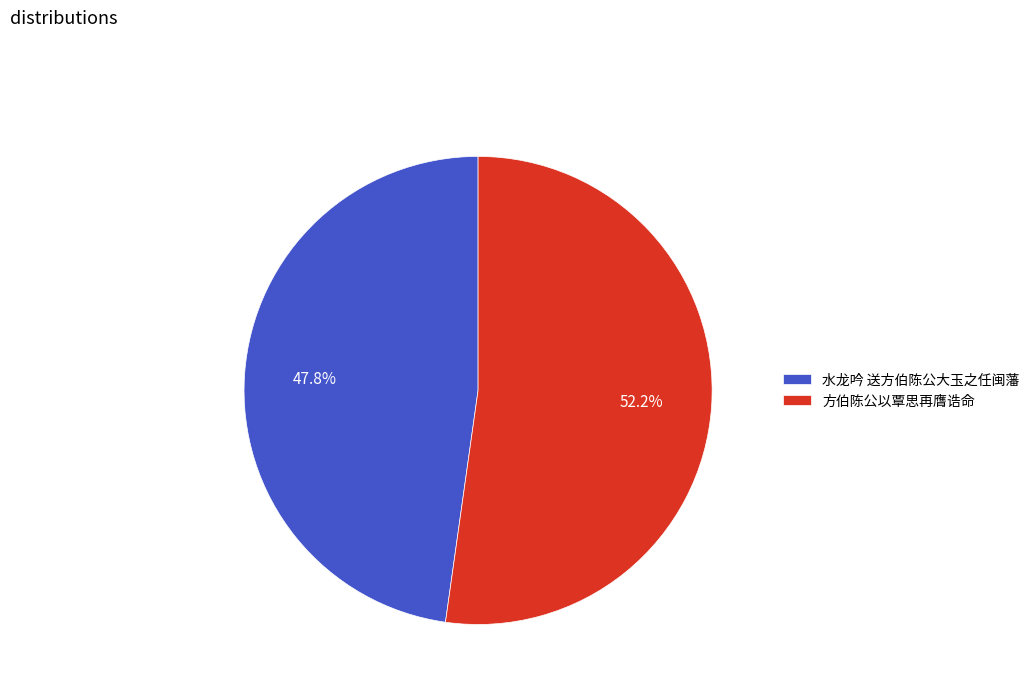

True or false: 水龙吟 送方伯陈公大玉之任闽藩 accounts for 60% of the total.

False